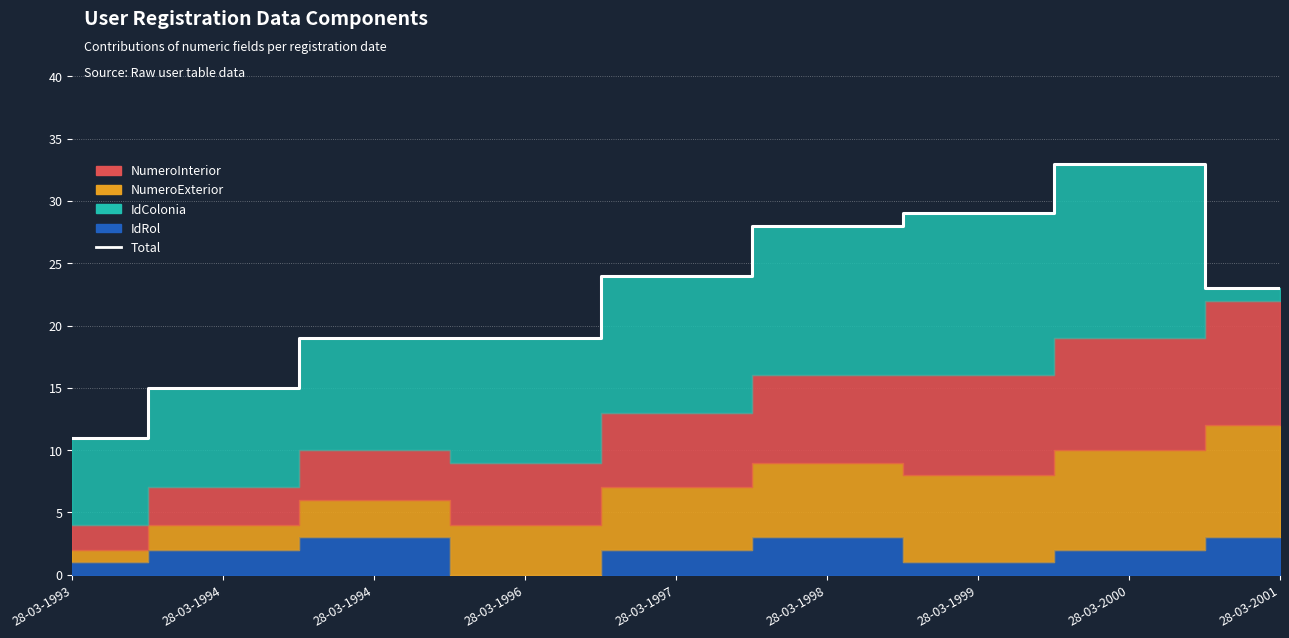

Is it true that the value at 28-03-2000 is 57?

False